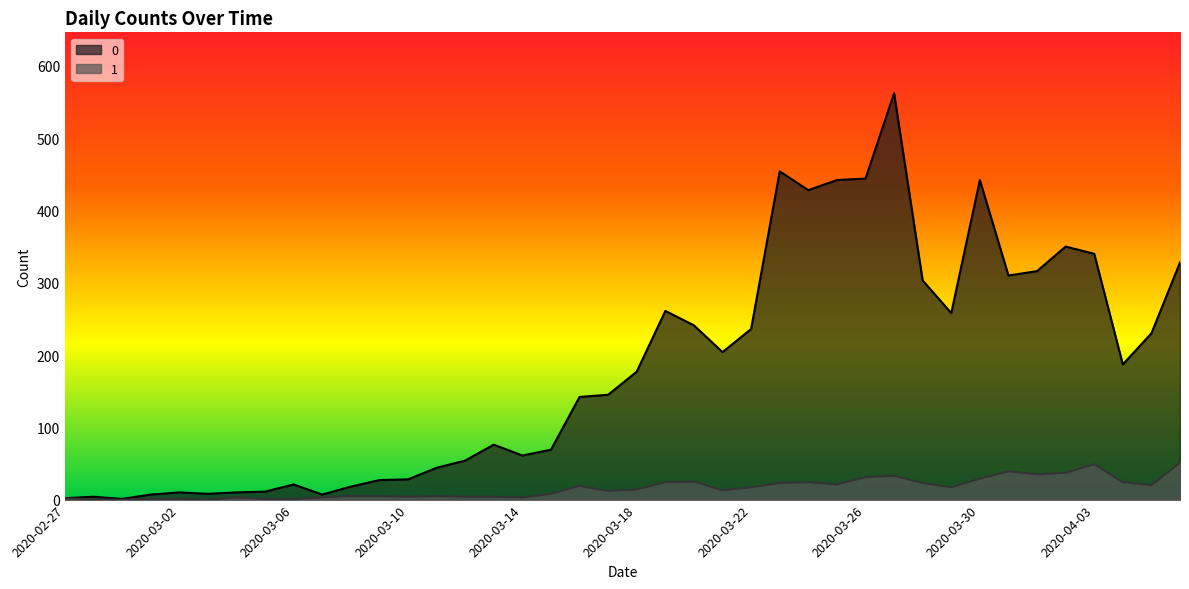

What is the label of the 40th point from the left?

2020-04-06